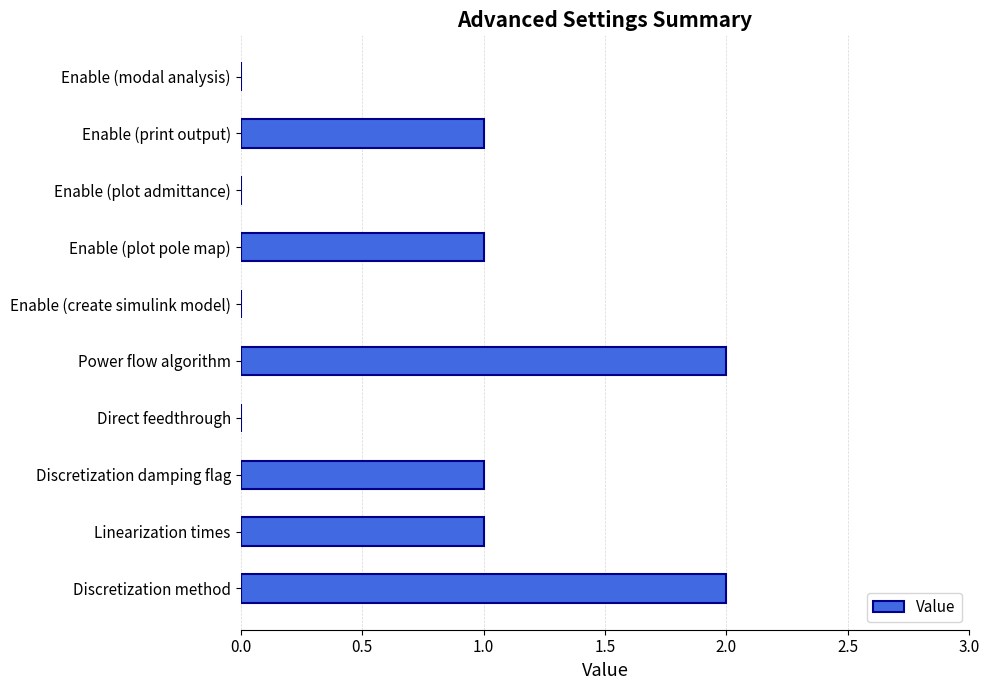

What is the average value?

1